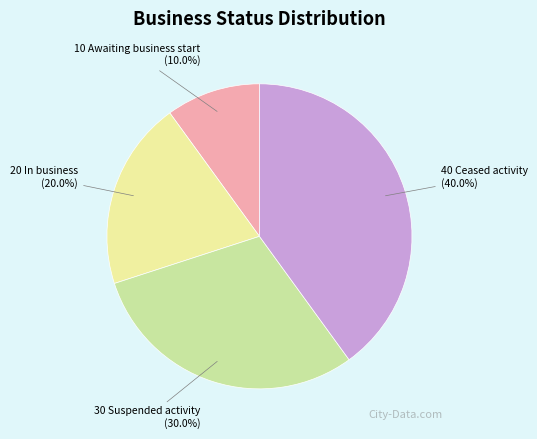

Is there any slice that represents more than half of the pie?

No